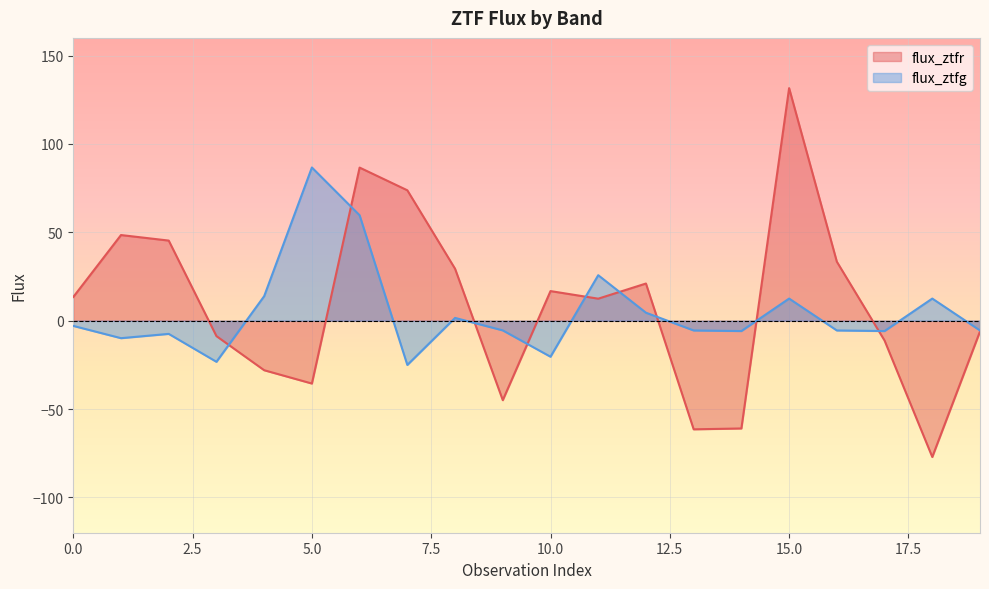

How many values in flux_ztfg are below zero?

12